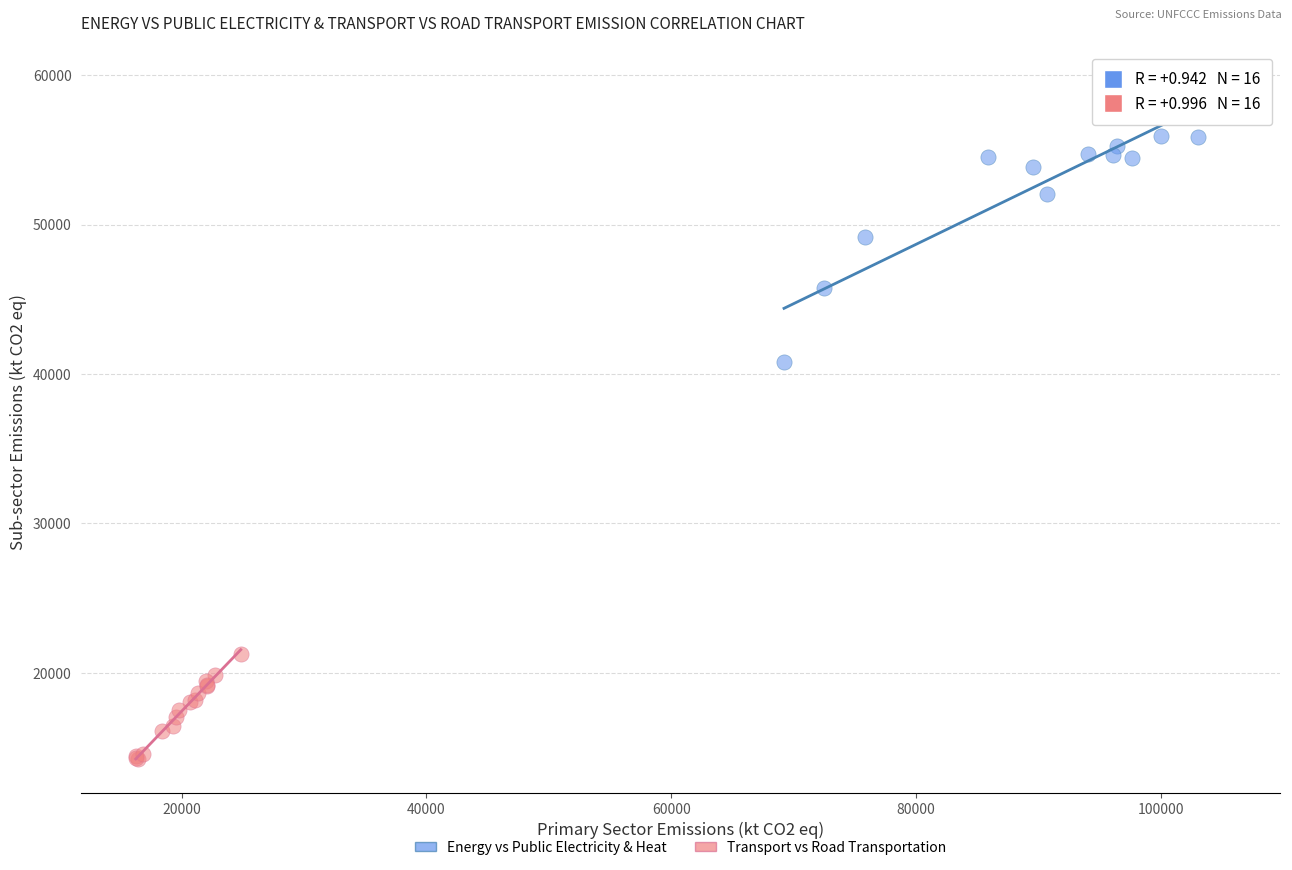

Which series reaches the minimum Y coordinate?

Transport vs Road Transportation